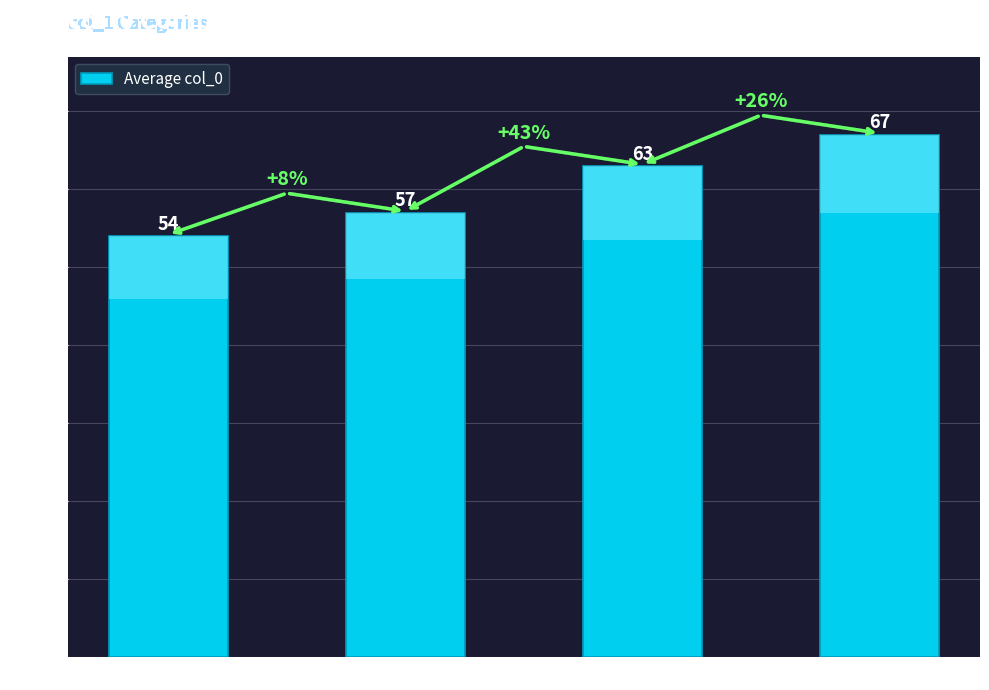

Is it true that the value at col_1 = 22 is 25?

False